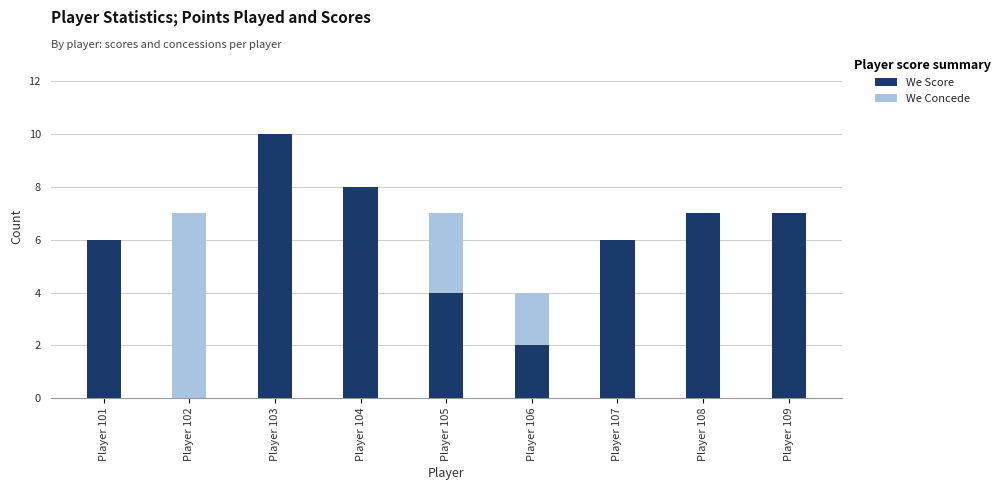

Reading left to right, transcribe all the data shown in this chart.

We Score: 6	0	10	8	4	2	6	7	7
We Concede: 6	7	0	3	7	4	1	1	6